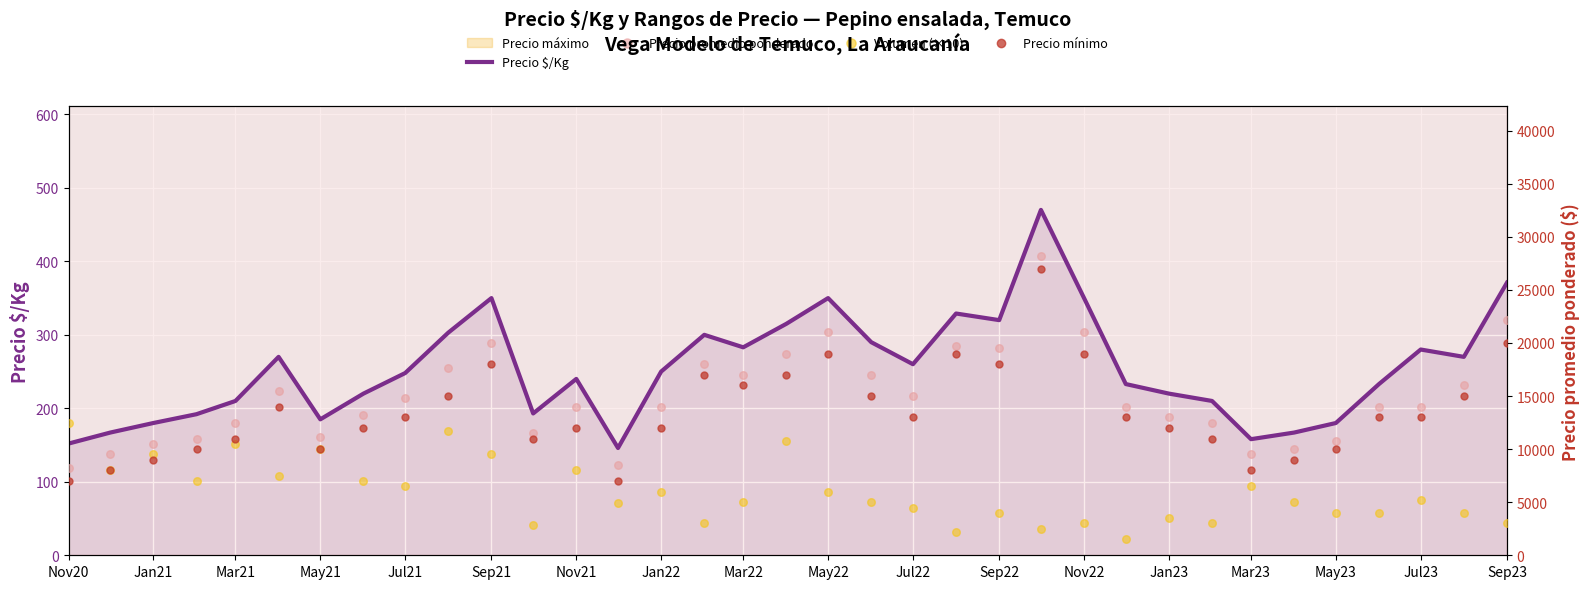

Which series has the widest spread of Y values?

Precio promedio ponderado